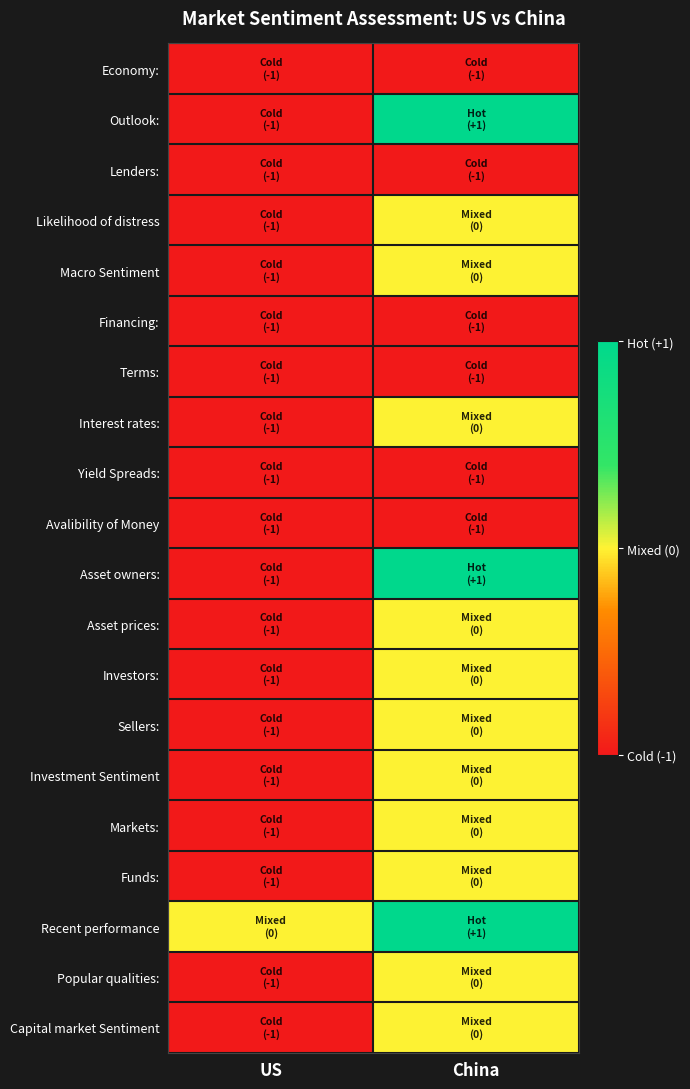

List the series in order of their peak value, lowest first.

Economy:, Lenders:, Financing:, Terms:, Yield Spreads:, Avalibility of Money, Likelihood of distress, Macro Sentiment, Interest rates:, Asset prices:, Investors:, Sellers:, Investment Sentiment, Markets:, Funds:, Popular qualities:, Capital market Sentiment, Outlook:, Asset owners:, Recent performance